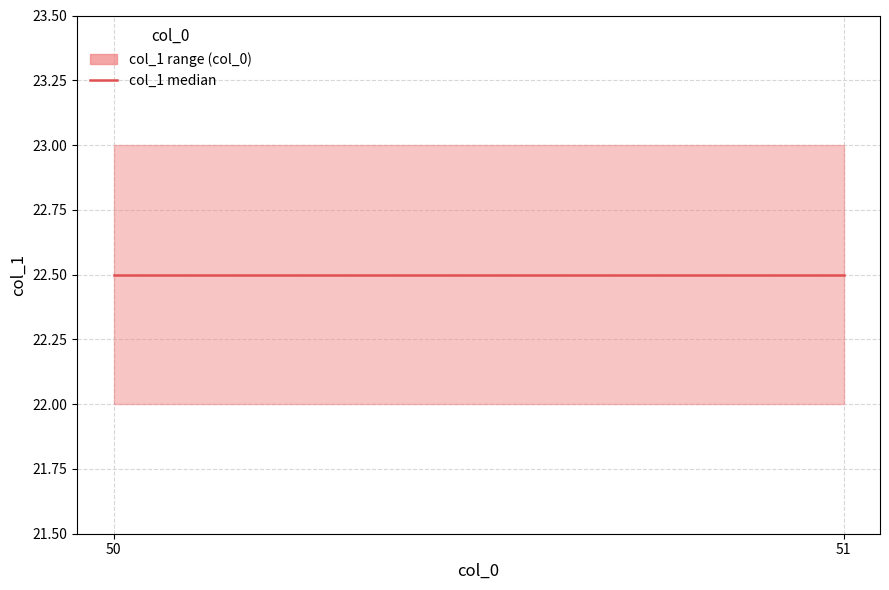

What is the smallest value displayed?

22